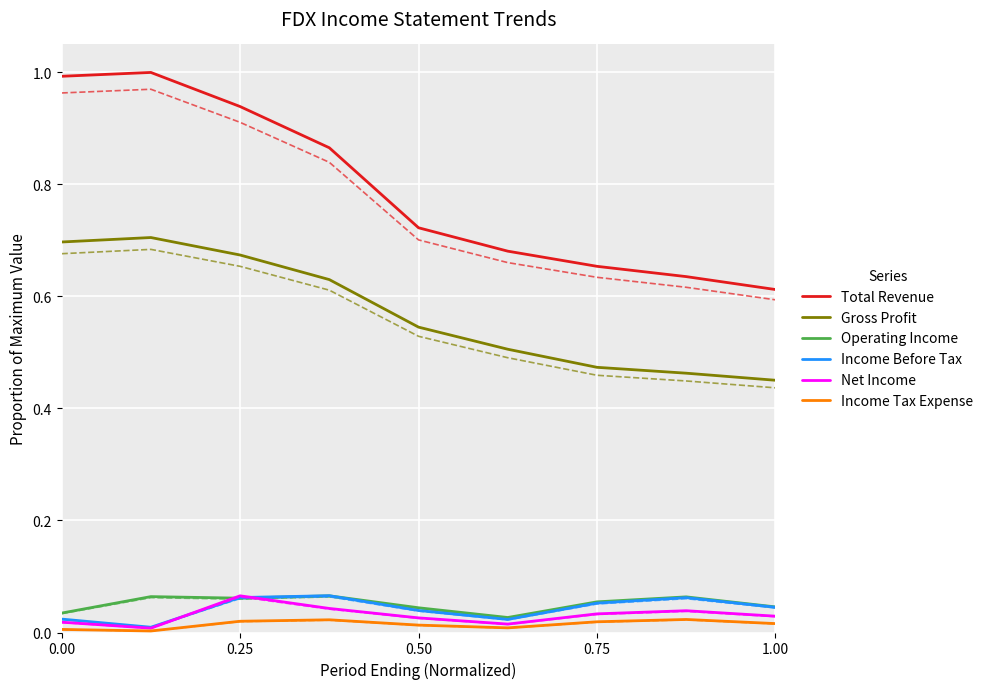

The Total Revenue series shows 0.4 at 0.00. True or false?

False